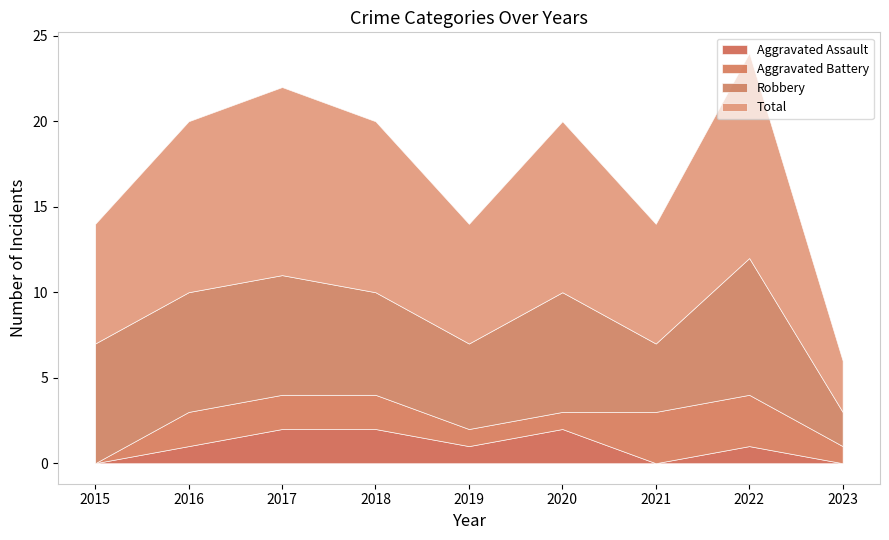

The Aggravated Battery series shows 0 at 2015. True or false?

True